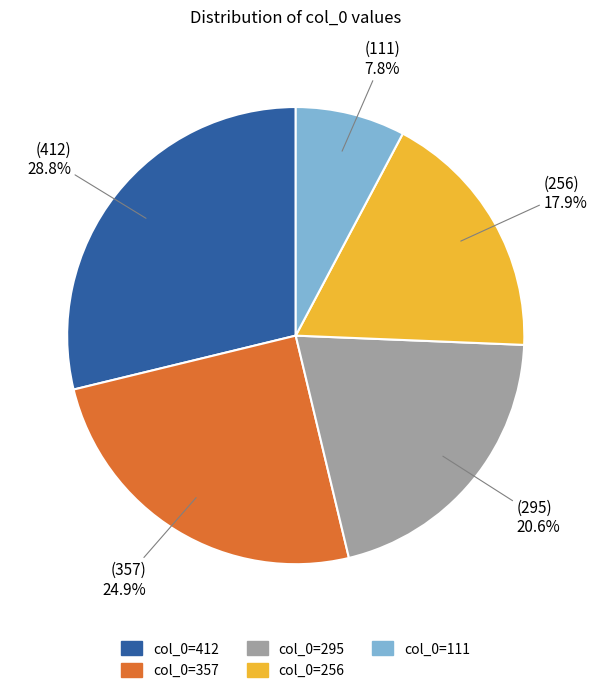

Which slice is the largest?

col_0=412